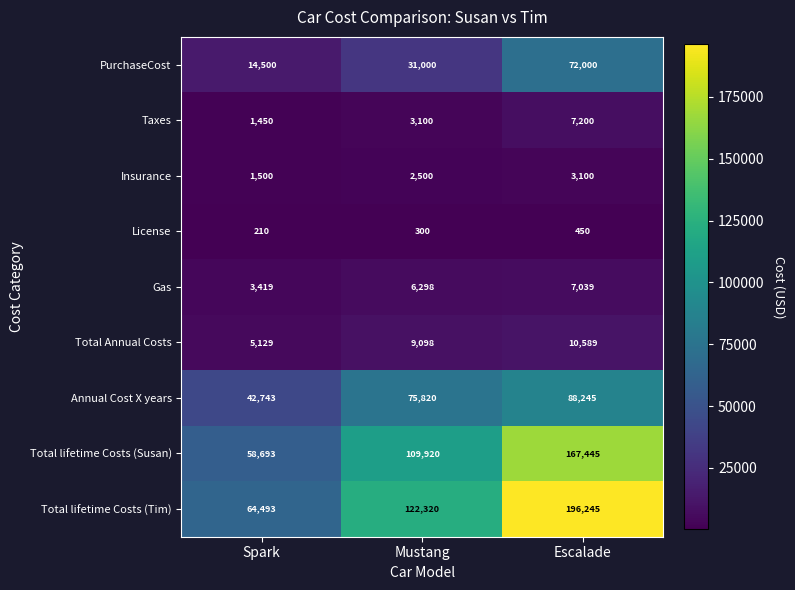

Where is Taxes nearest to the value 4325?

Mustang